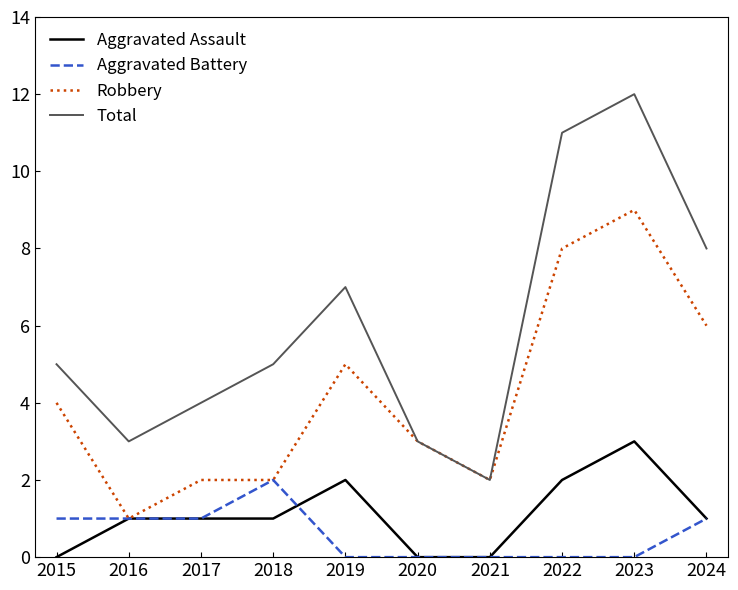

Reading right to left, list all the values displayed in this chart.

Aggravated Assault: 2024=1	2023=3	2022=2	2021=0	2020=0	2019=2	2018=1	2017=1	2016=1	2015=0
Aggravated Battery: 2024=1	2023=0	2022=0	2021=0	2020=0	2019=0	2018=2	2017=1	2016=1	2015=1
Robbery: 2024=6	2023=9	2022=8	2021=2	2020=3	2019=5	2018=2	2017=2	2016=1	2015=4
Total: 2024=8	2023=12	2022=11	2021=2	2020=3	2019=7	2018=5	2017=4	2016=3	2015=5